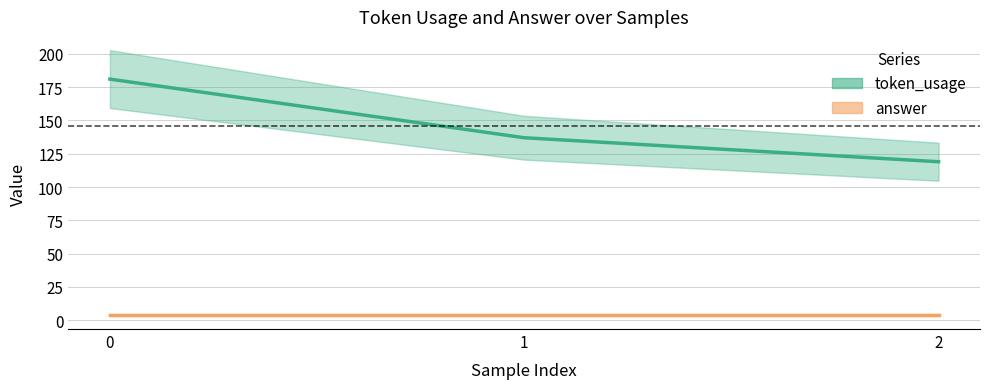

Rank the categories by value from highest to lowest.

0, 1, 2